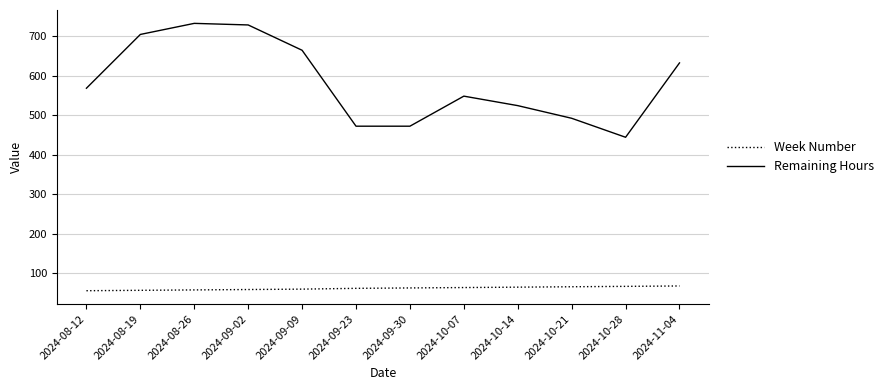

List the series in order of their peak value, lowest first.

Week Number, Remaining Hours